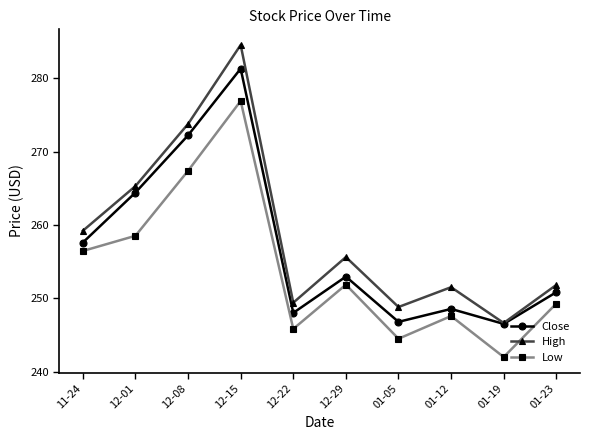

Reading left to right, transcribe all the data shown in this chart.

Close: 257.6	264.4	272.2	281.3	248.0	253.0	246.8	248.6	246.5	250.9
High: 259.2	265.3	273.8	284.5	249.4	255.6	248.8	251.5	246.6	251.8
Low: 256.5	258.5	267.4	276.9	245.9	251.9	244.5	247.6	242.0	249.3